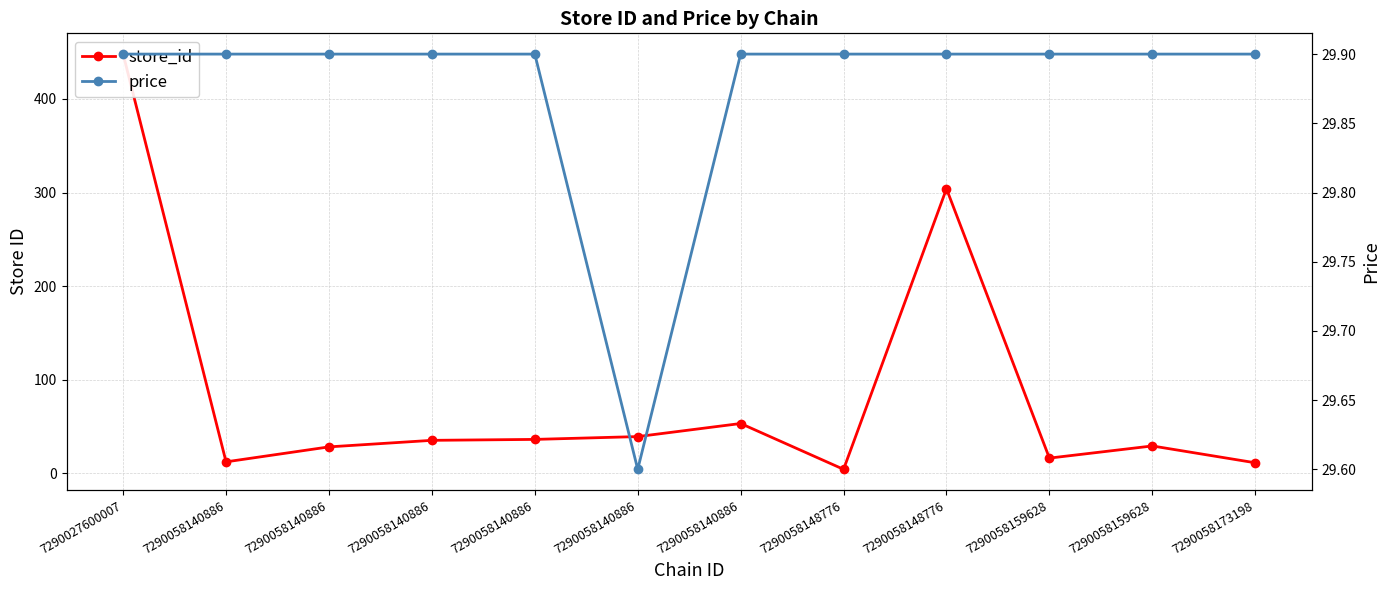

What are all the series names shown in the legend?

store_id, price